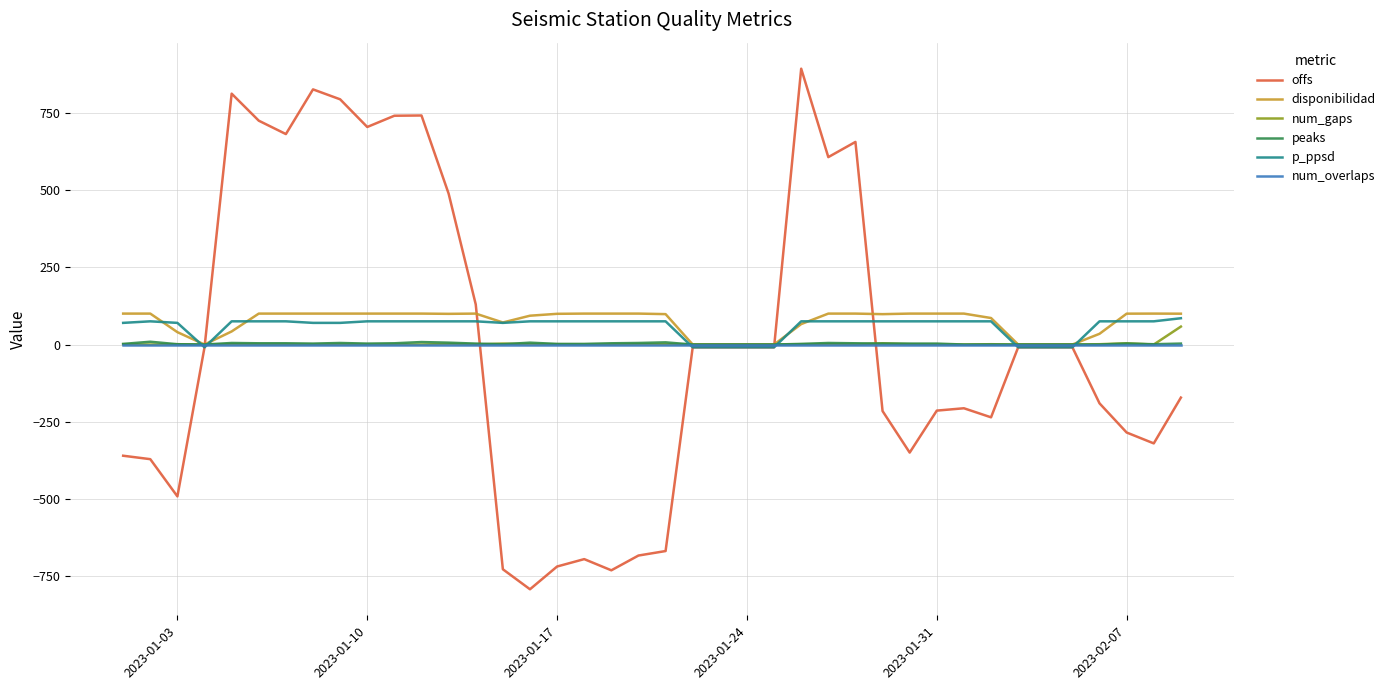

Which series has the widest spread of values?

offs